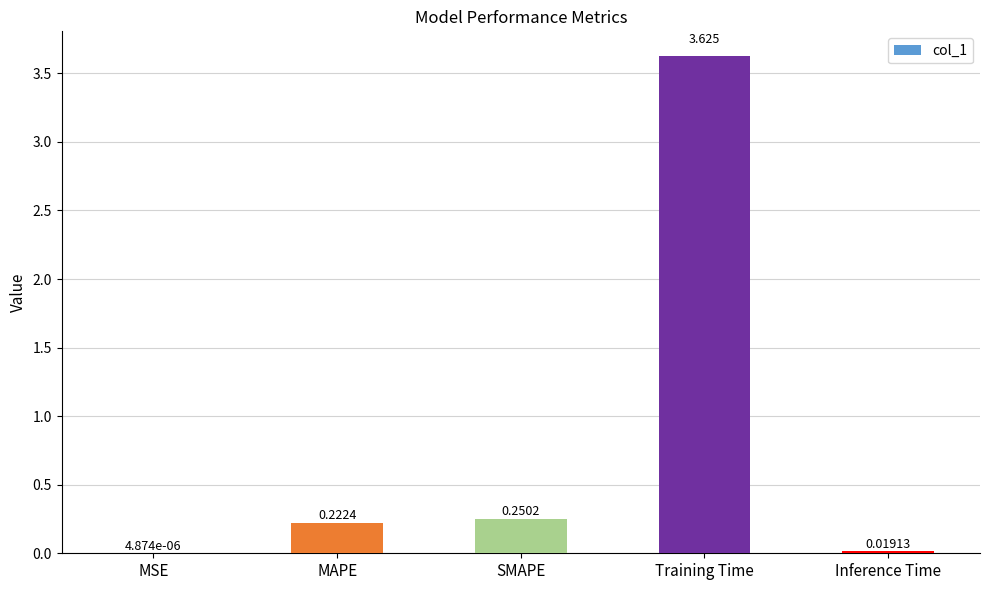

Which label corresponds to the largest value in the chart?

Training Time